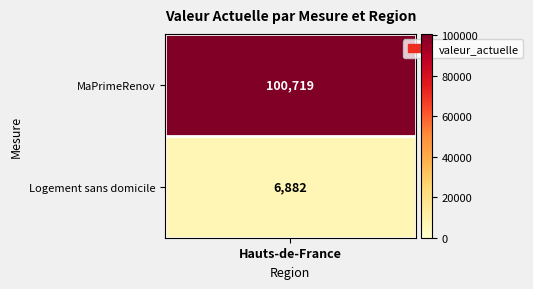

What is the ratio of the value at 0 to the value at 1?

14.6